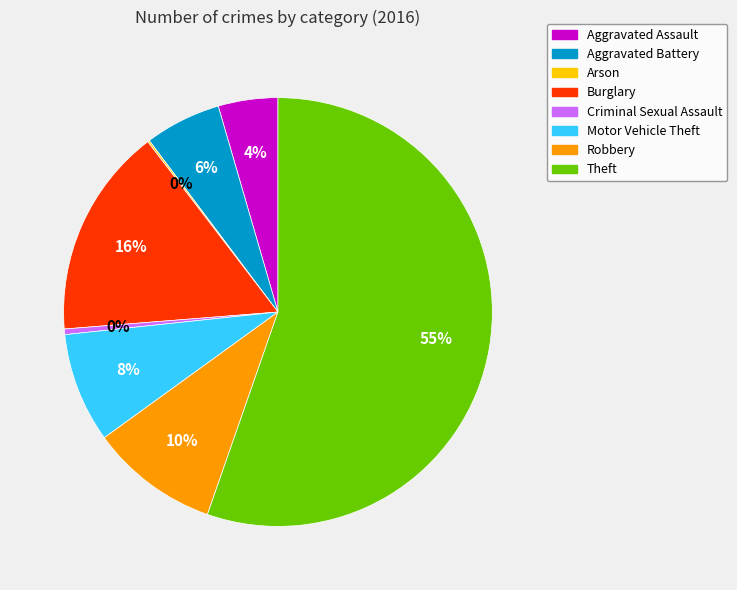

Is it true that Criminal Sexual Assault is 14% of the pie?

False